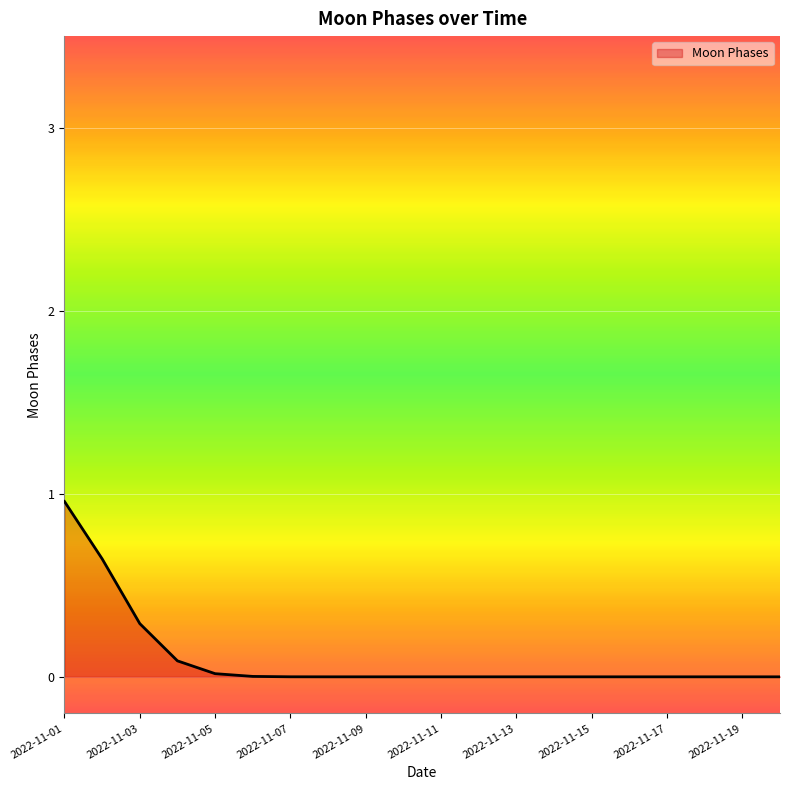

True or false: the data shows 0.6 at 2022-11-19.

False